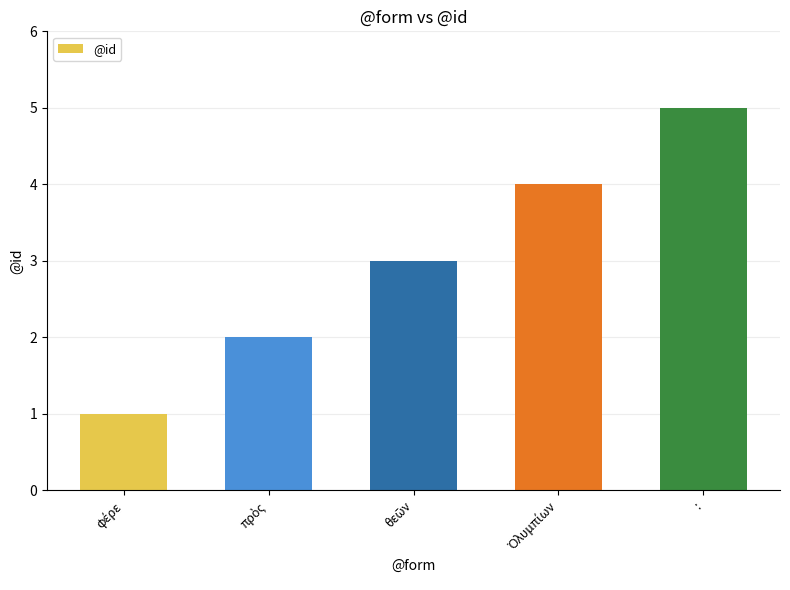

Which category has the highest value across all series?

: